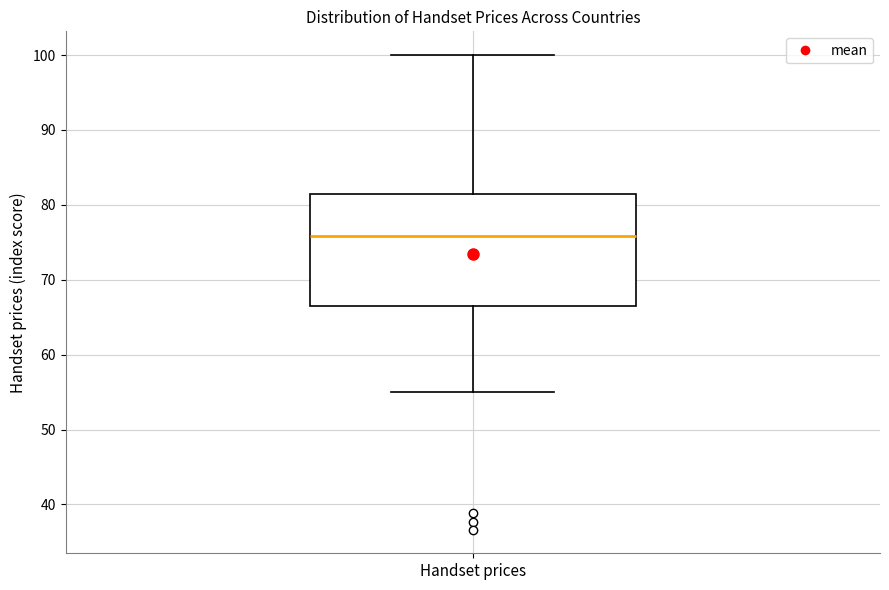

Read this box plot against the y-axis: the position of the median line, the range covered by the box, and the ends of both whiskers. The values are not printed on the chart, so give them approximately, as read against the axis.

median 76, box 66 to 81, whiskers 55 to 100